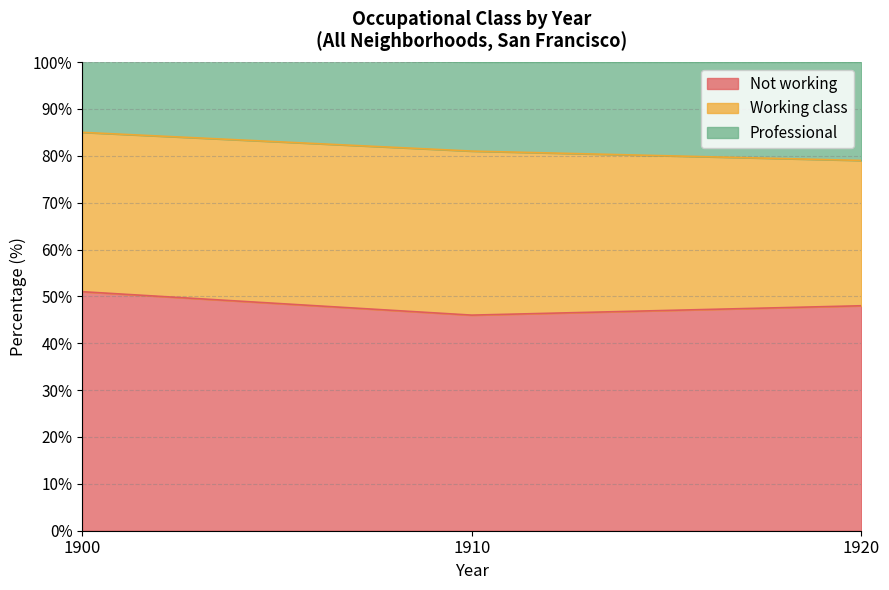

The Not working series shows 15 at 1920. True or false?

False